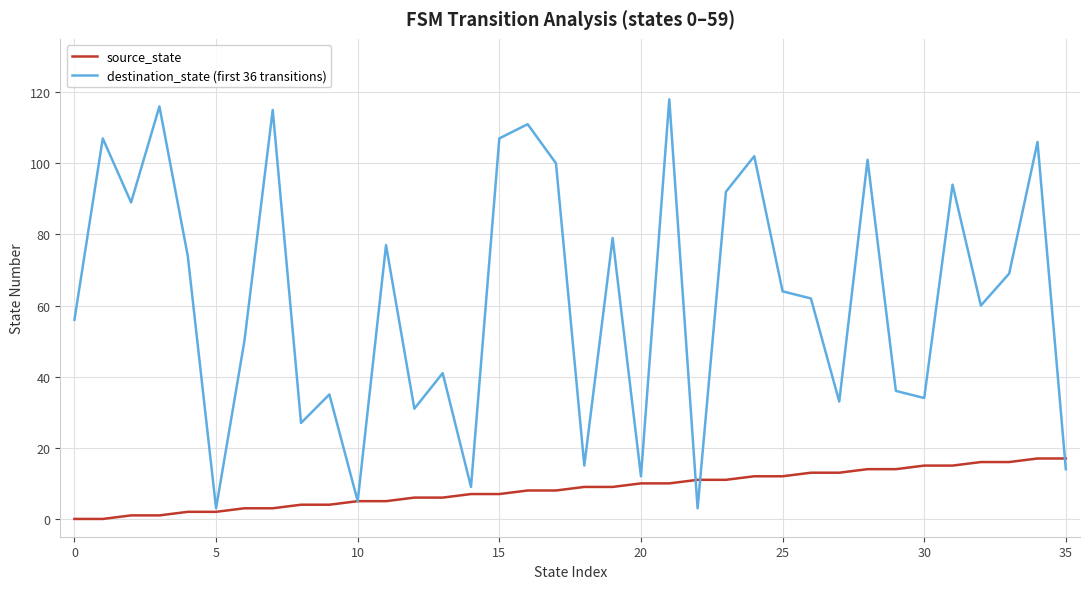

What is the highest value of the source_state series?

17